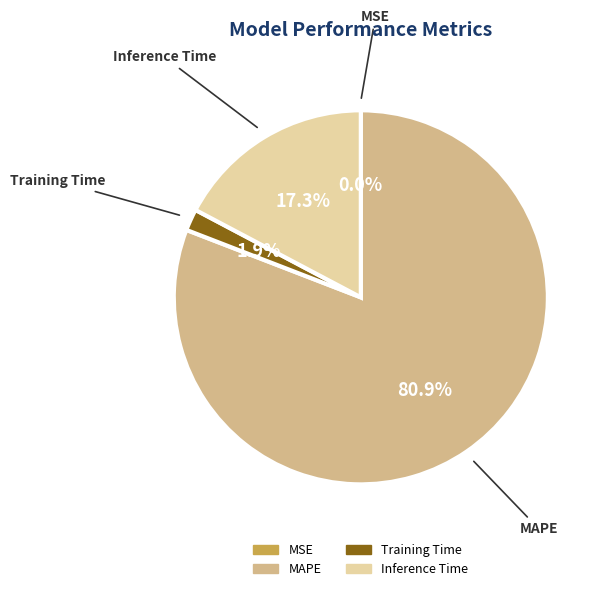

To the nearest percent, what percentage of the pie is Training Time?

2%